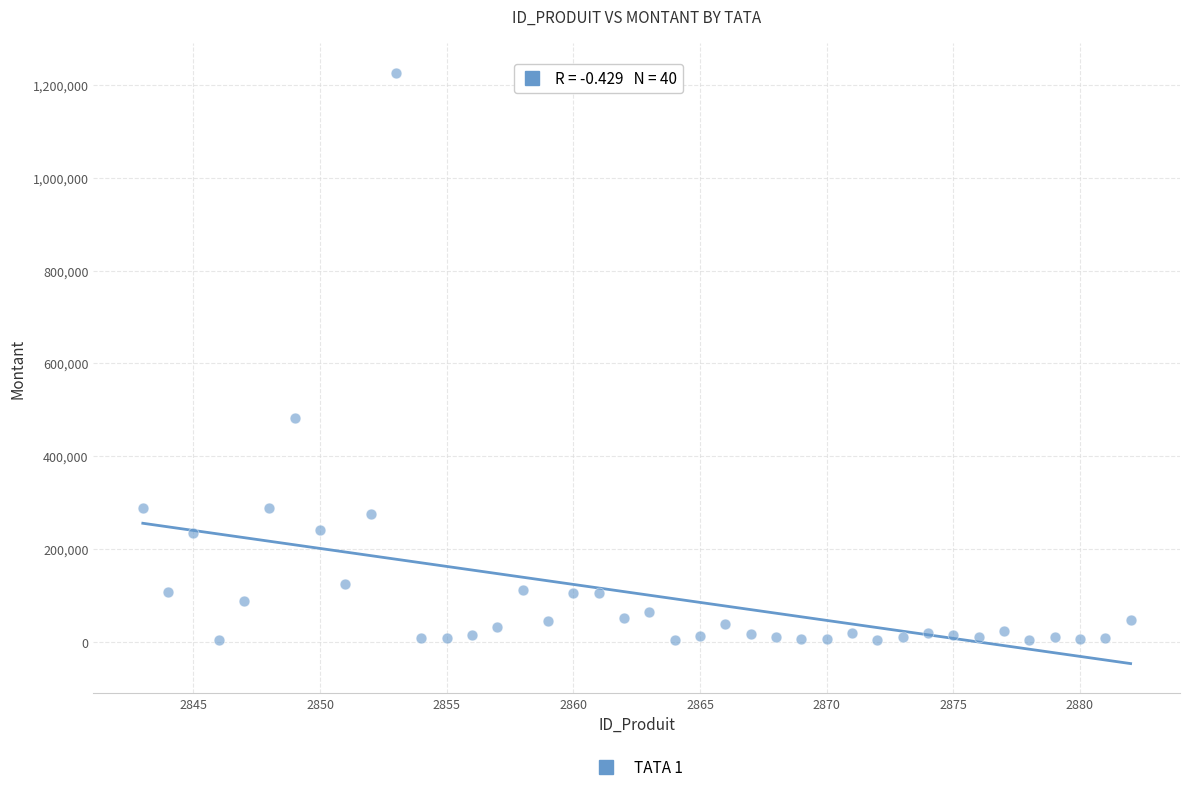

What is the range of Y values (max minus min)?

1222777.8